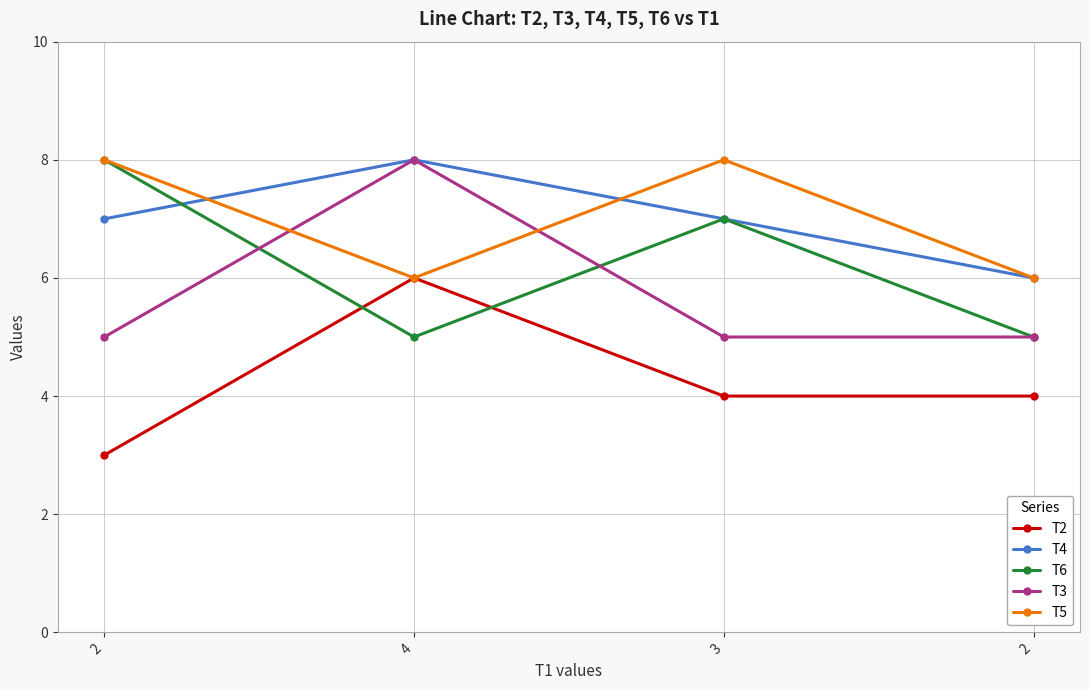

List the series in order of their peak value, highest first.

T4, T6, T3, T5, T2